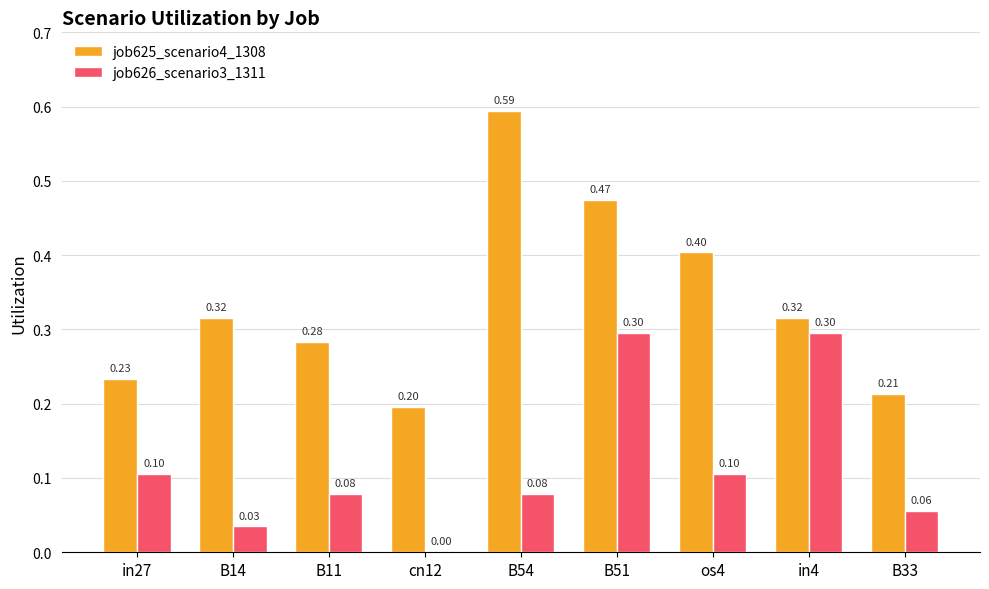

Which series changed the most between B51 and in4?

job625_scenario4_1308